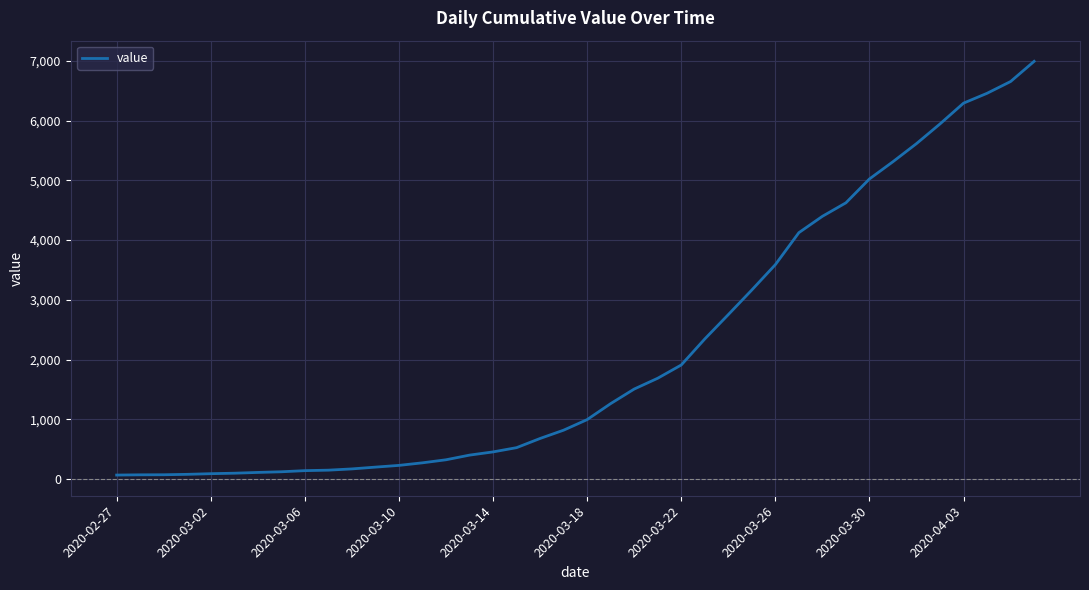

What is the difference between the maximum and minimum values?

6931